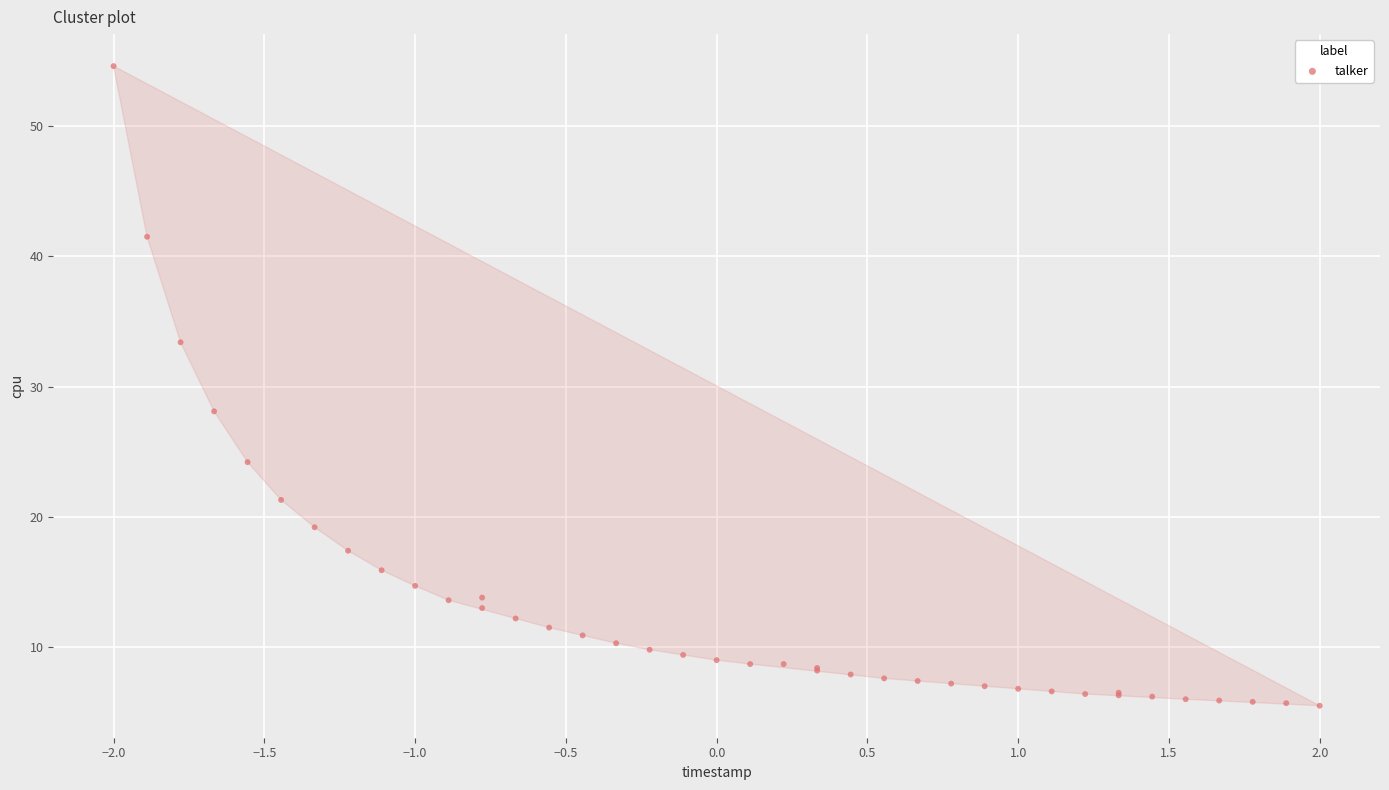

What Y value in the scatter plot is closest to 30?

28.1